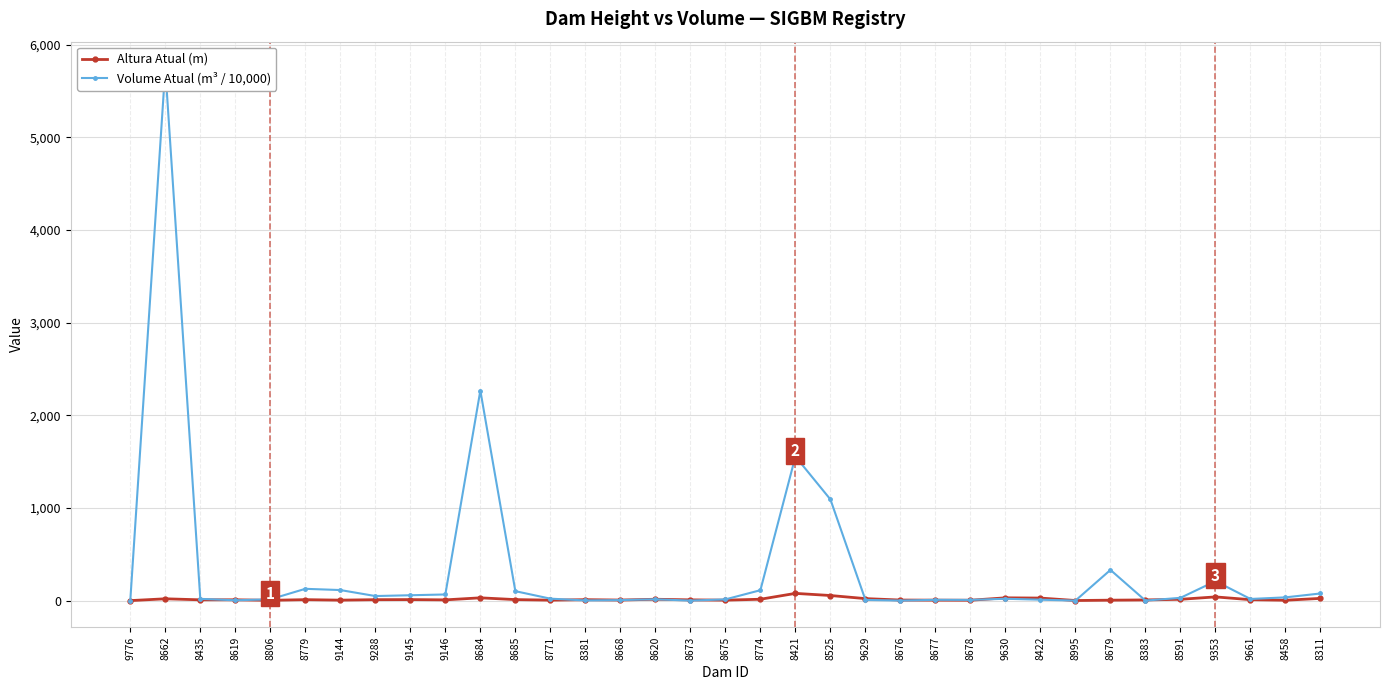

At how many categories does at least one series exceed 3375?

1